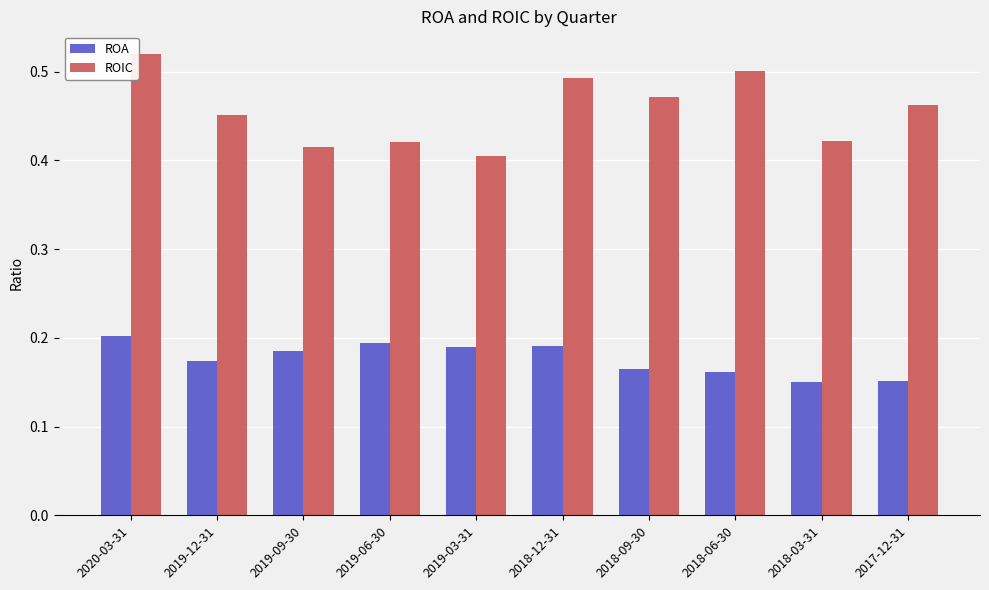

Count the ROIC values in the range 0 to 1.

10